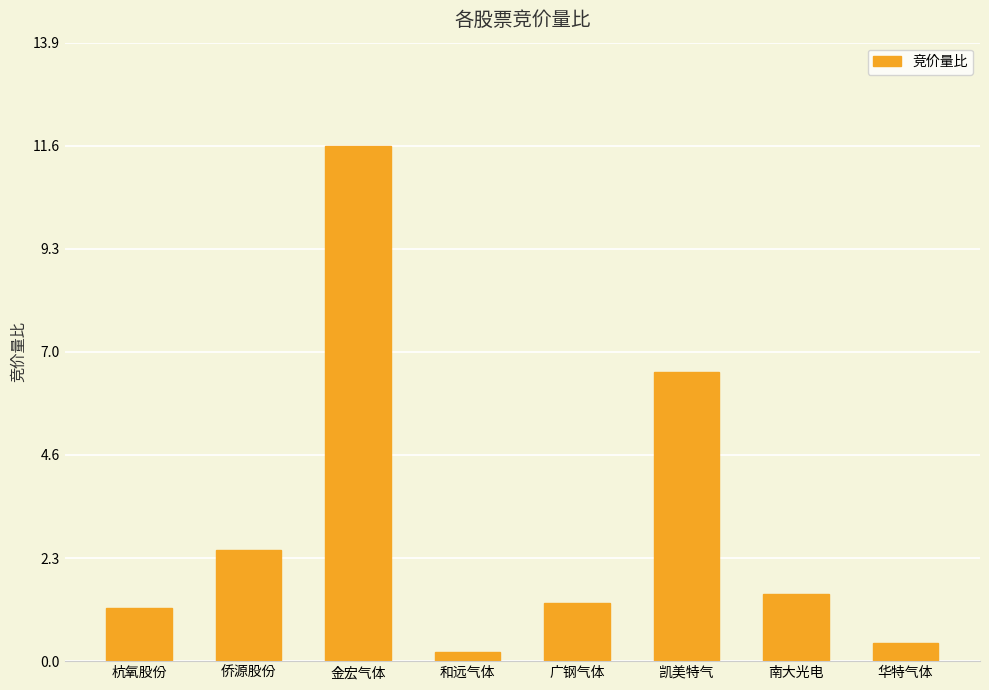

Which category has the lowest value across all series?

和远气体